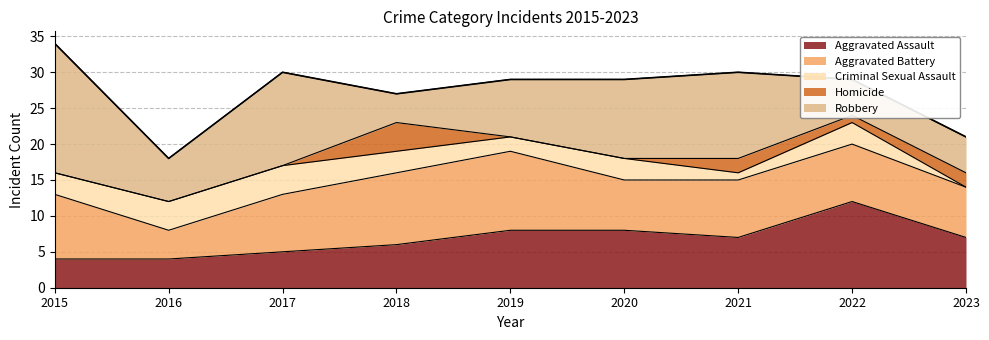

Which series has the largest range (max minus min)?

Robbery